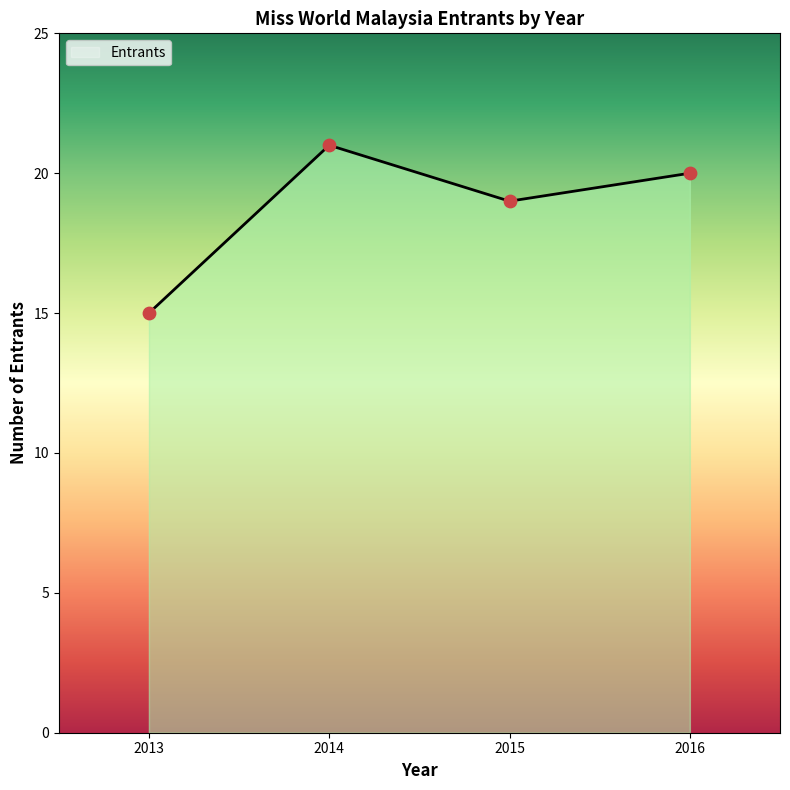

What is the ratio of the value at 2013 to the value at 2015?

0.8